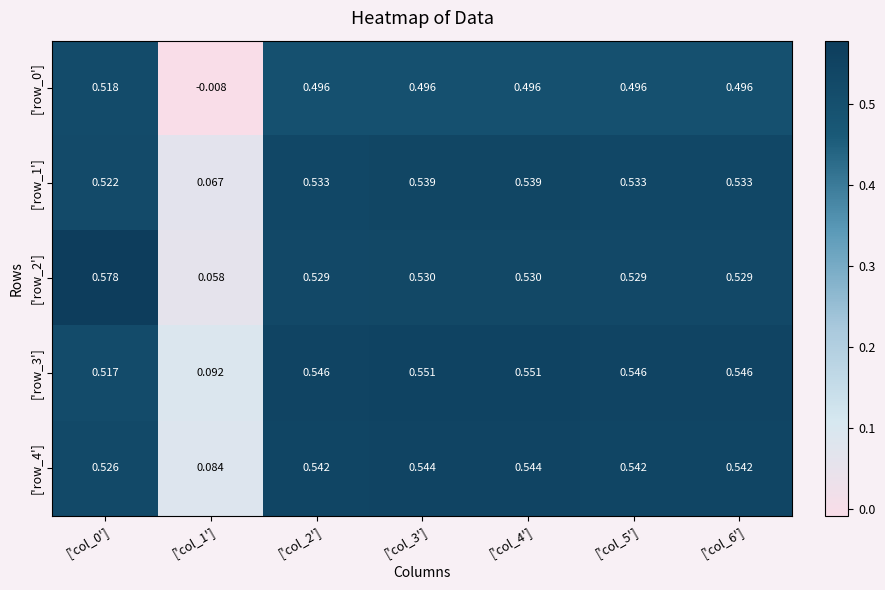

Is the value of ['row_1'] at ['col_2'] greater than the value of ['row_4'] at ['col_1']?

Yes